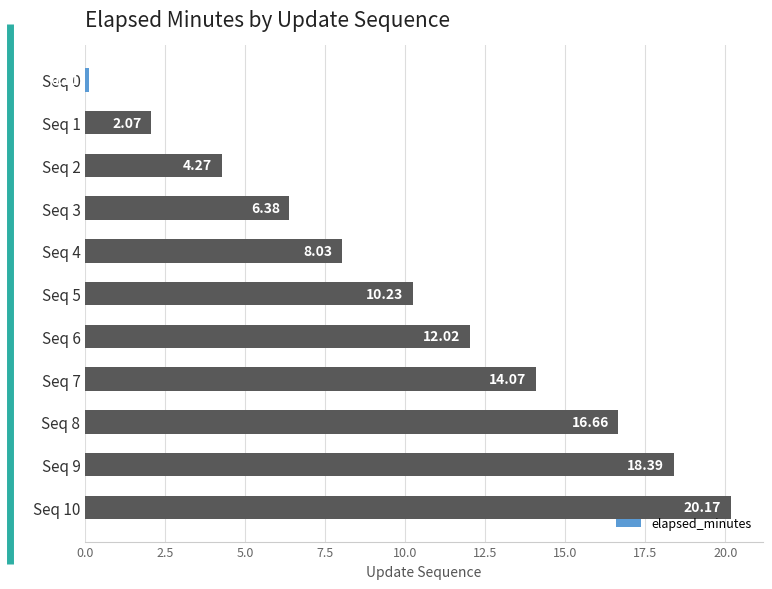

What is the sum of all values?

112.4